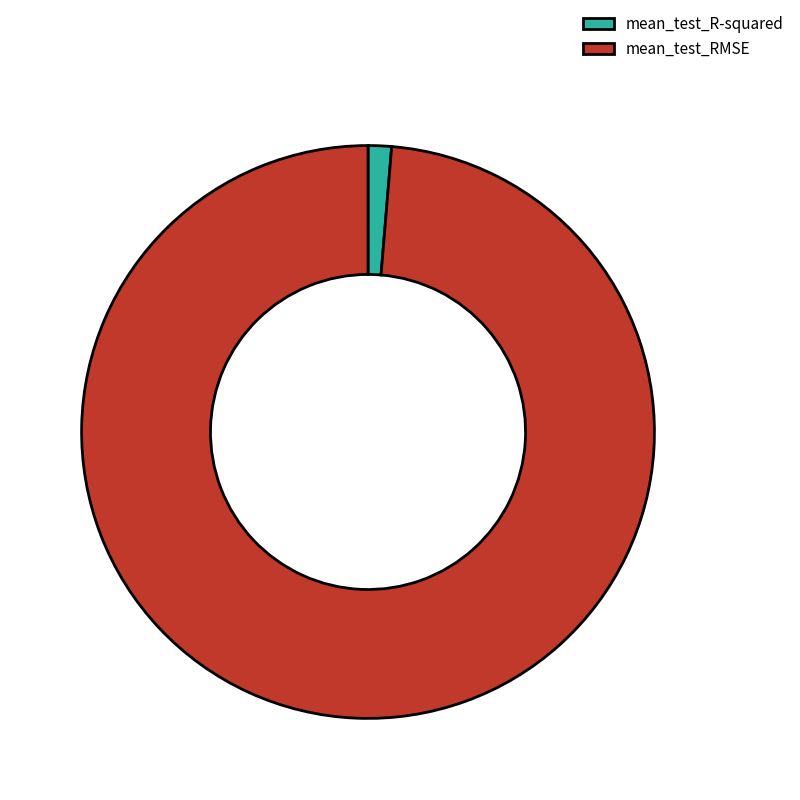

Which category accounts for the majority?

mean_test_RMSE